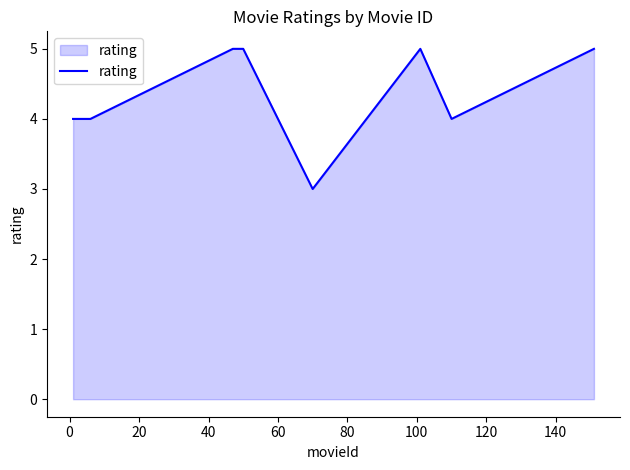

What is the greatest value displayed?

5